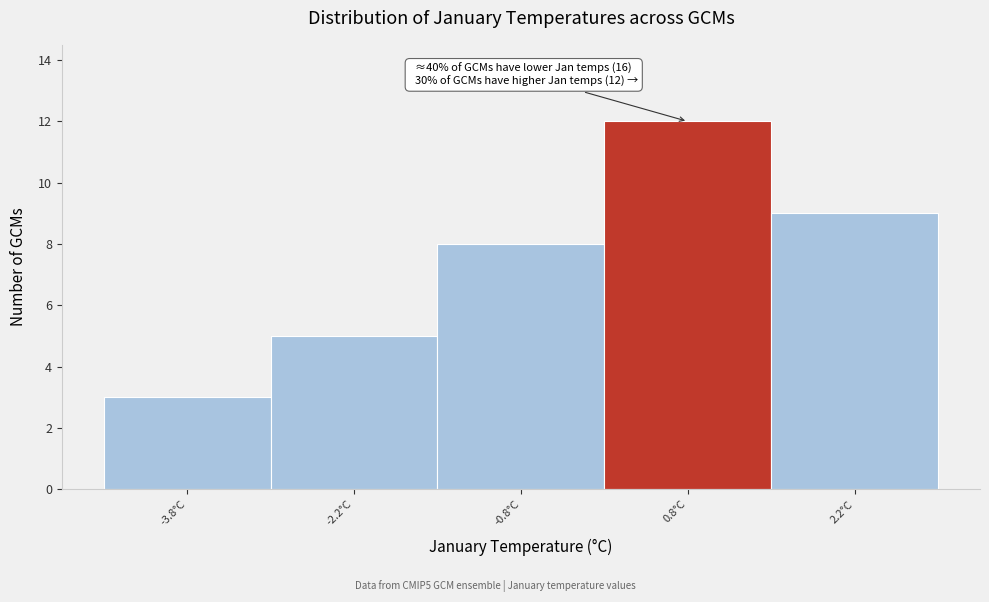

Which range on the x-axis has the tallest bar?

0.0 to 1.5